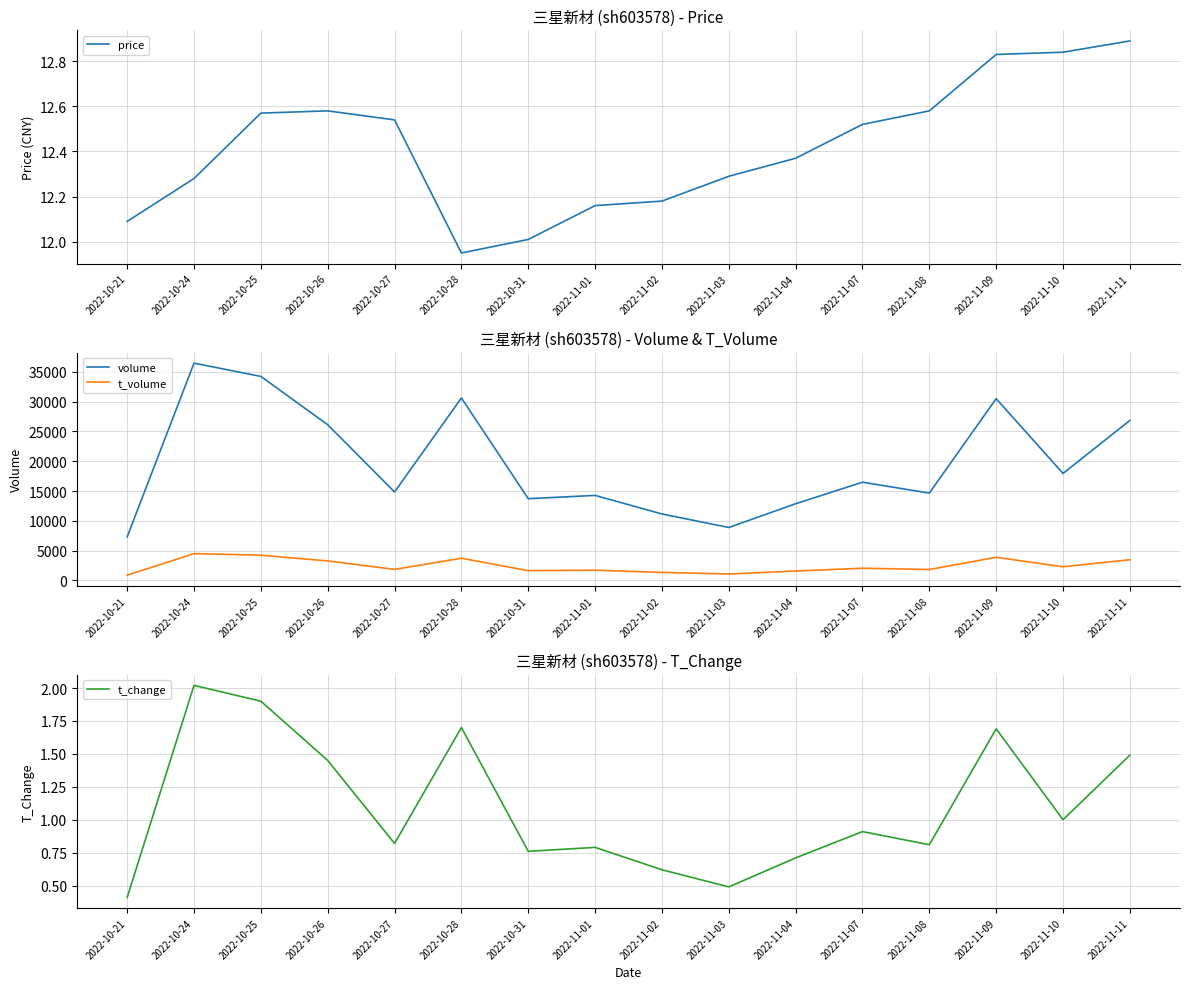

Read the t_change value at 2022-11-10.

1.0